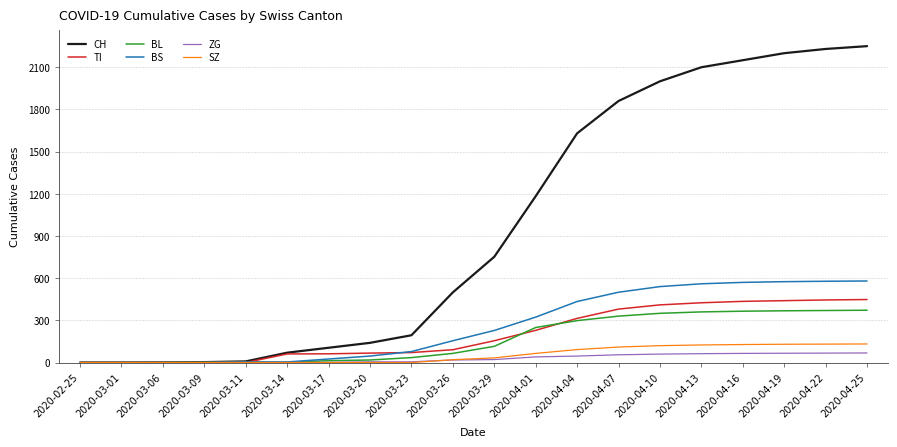

Which series has the largest total across all categories?

CH